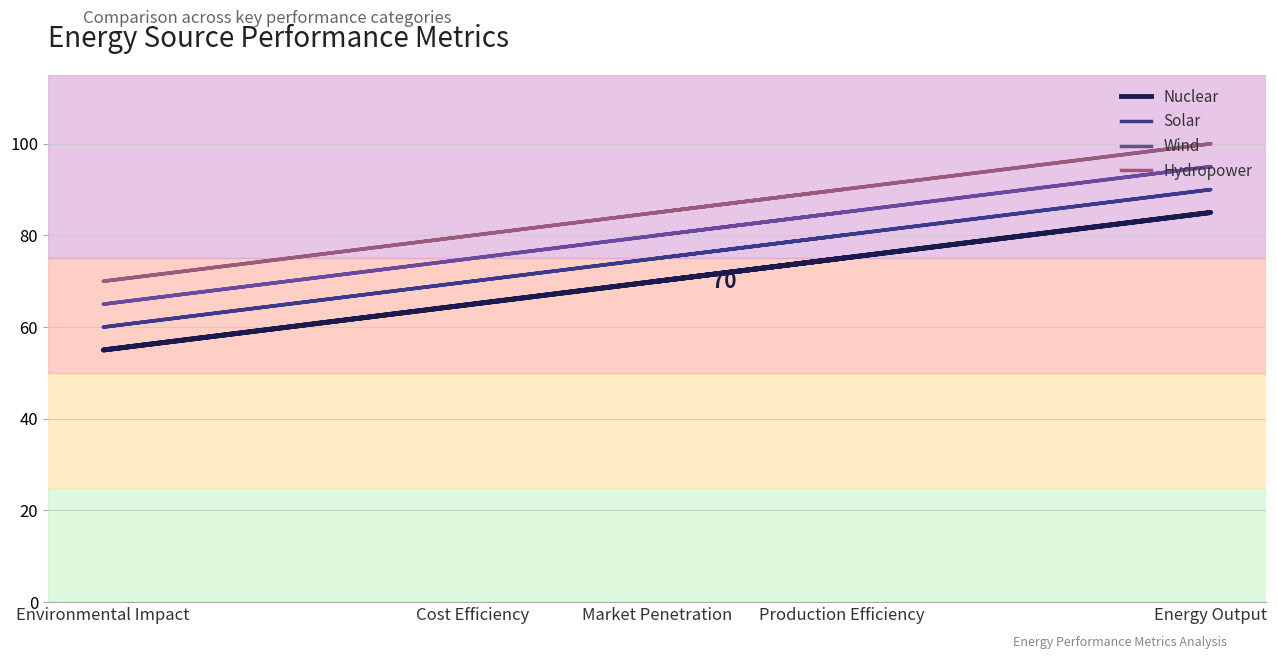

Rank the series by their average value, from highest to lowest.

Hydropower, Wind, Solar, Nuclear